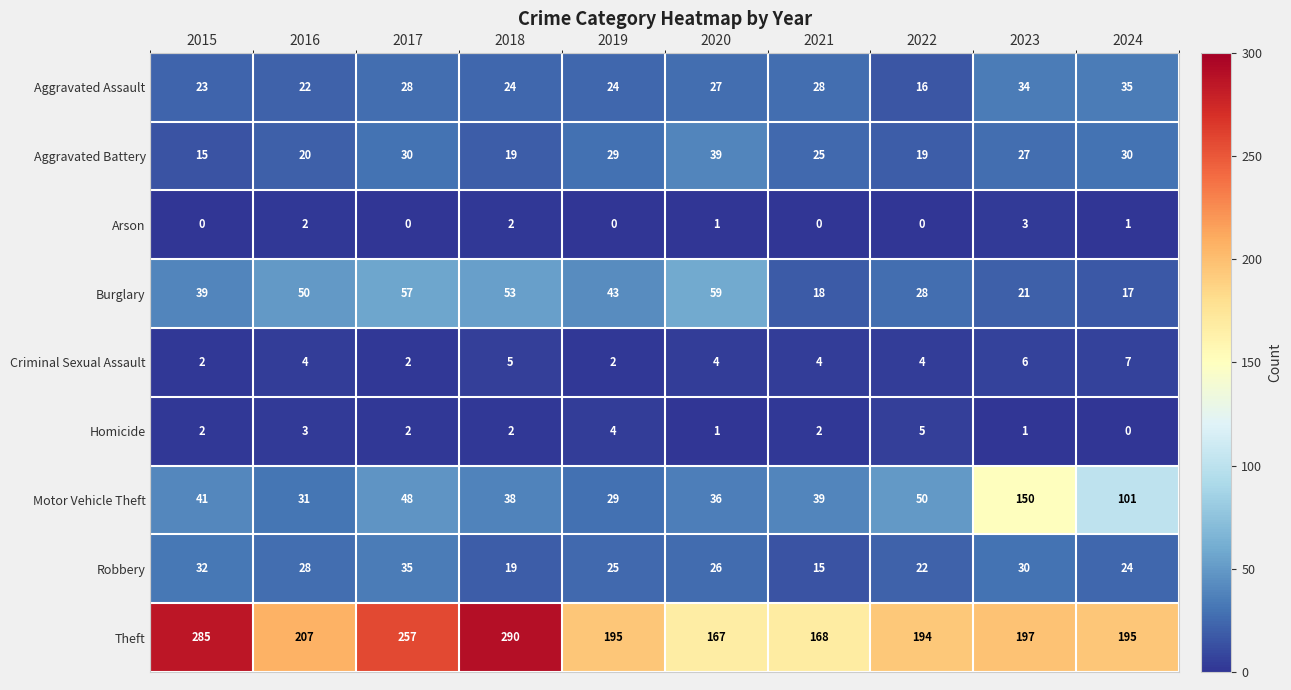

Which series has the widest spread of values?

Theft